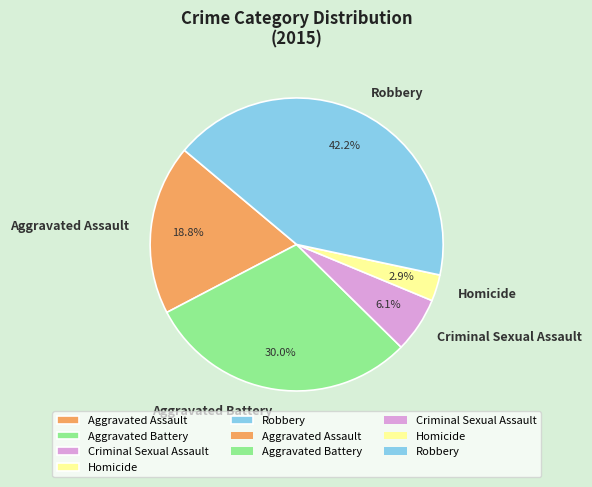

Between Robbery and Homicide, which is larger?

Robbery